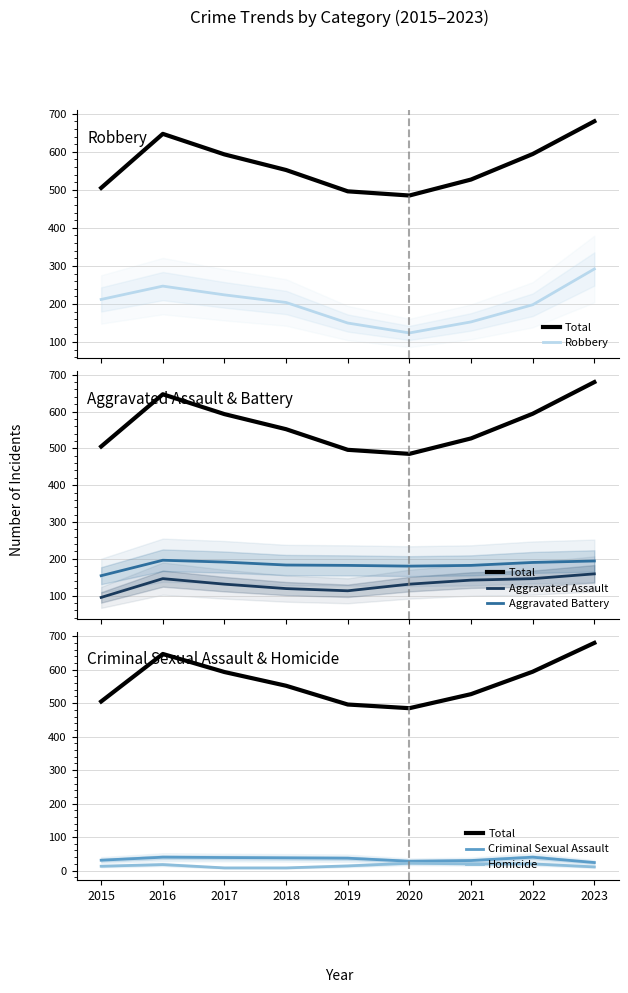

Rank the categories by Aggravated Assault value from lowest to highest.

2015, 2019, 2018, 2017, 2020, 2021, 2016, 2022, 2023